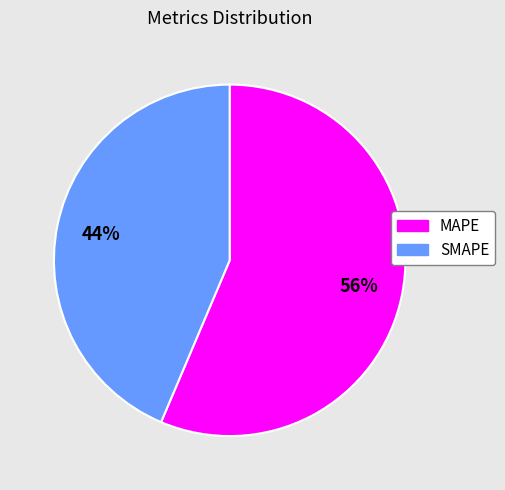

To the nearest percent, what percentage of the pie is MAPE?

56%